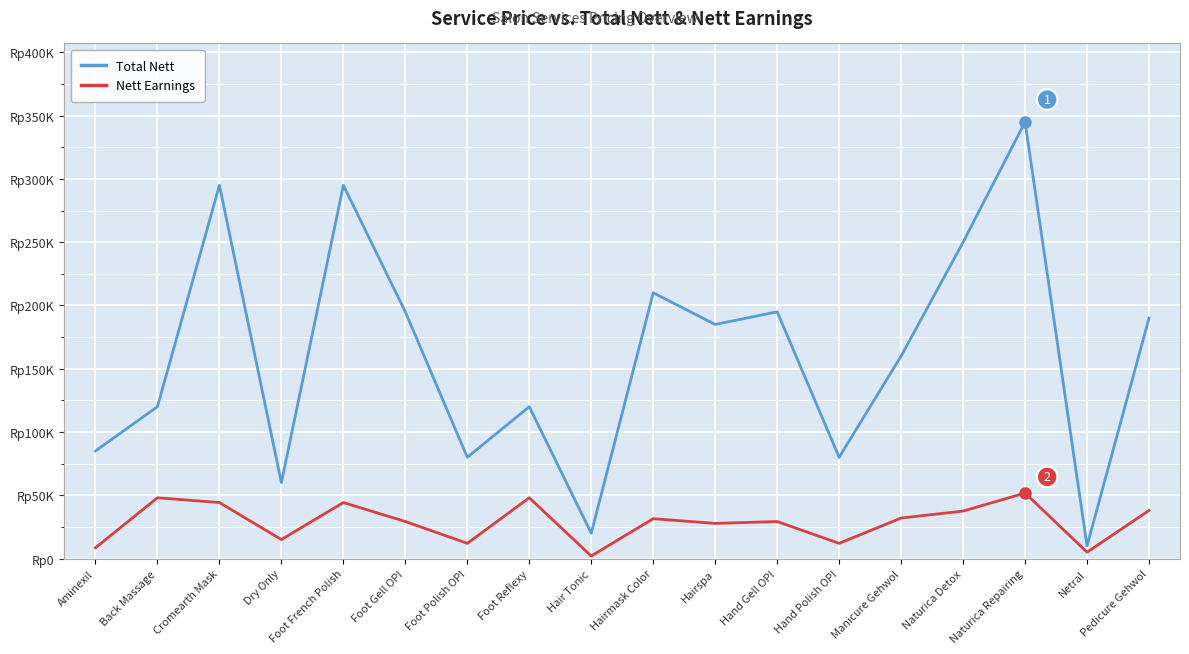

List the series in order of their overall mean, lowest first.

Nett Earnings, Total Nett